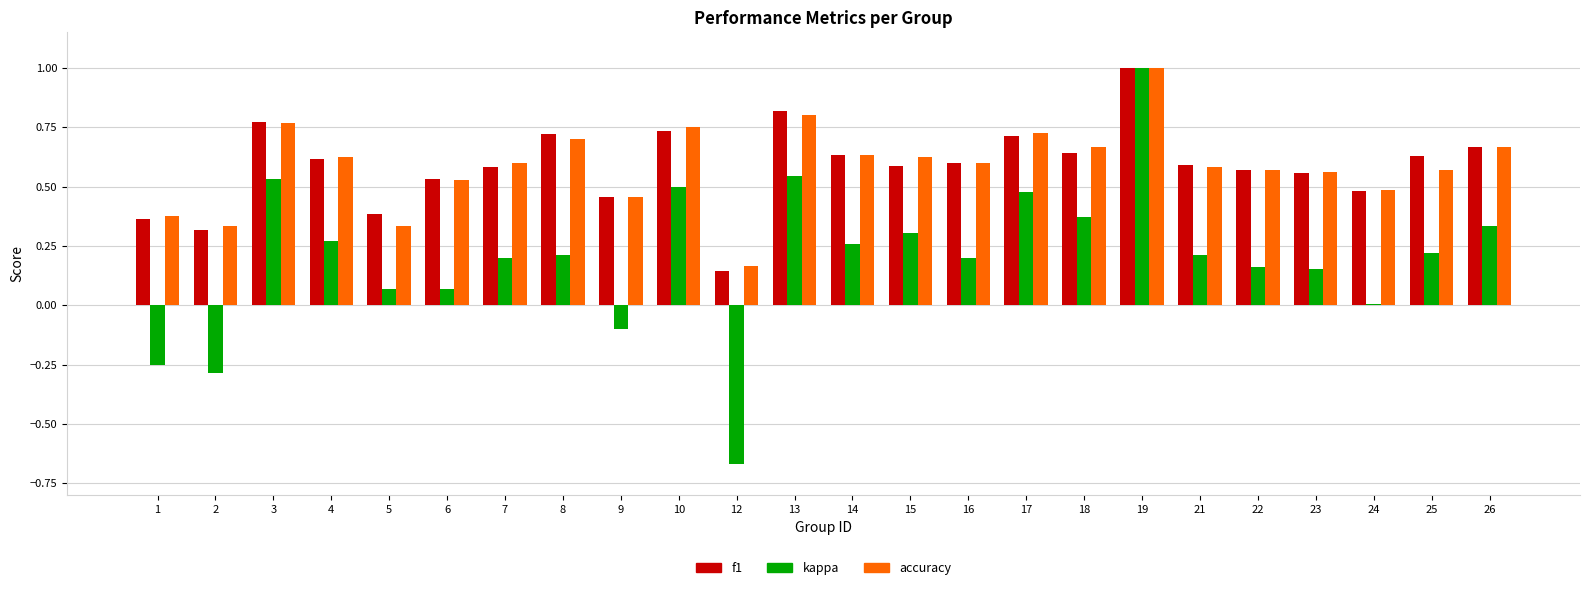

Which category has the highest value in the f1 series?

19